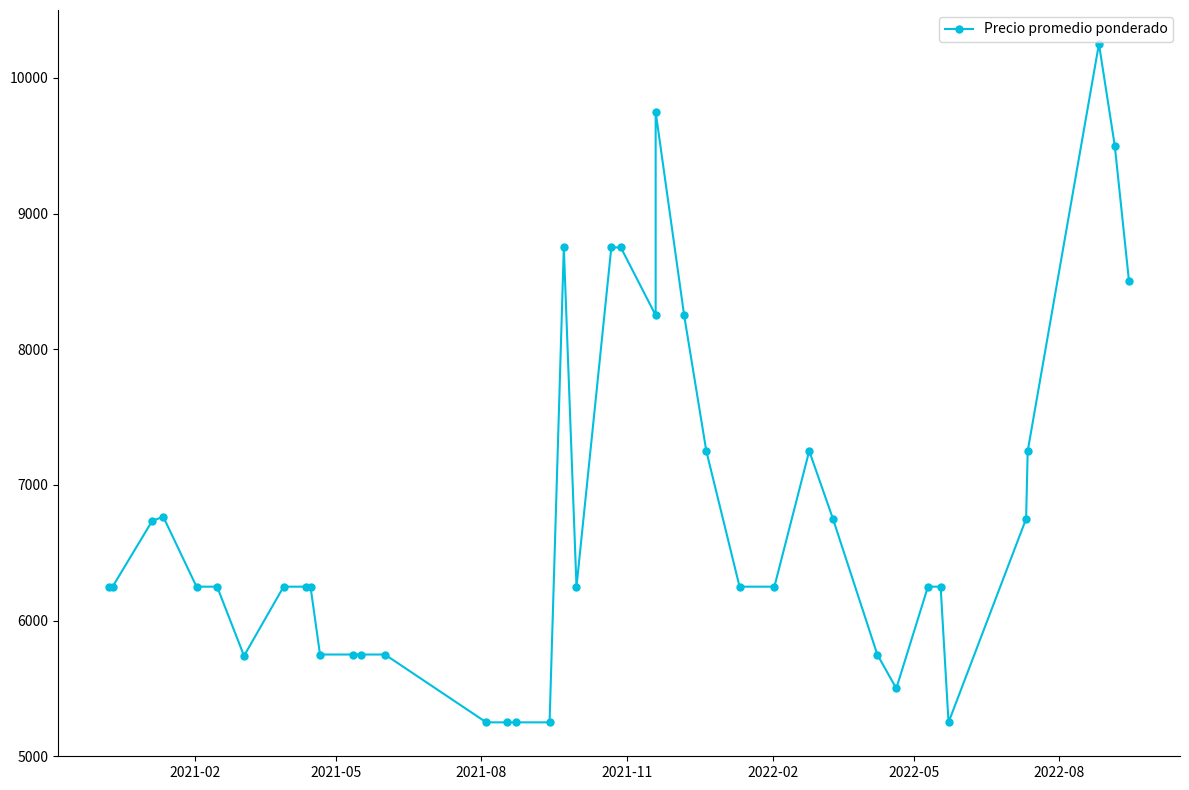

What is the greatest value displayed?

10250